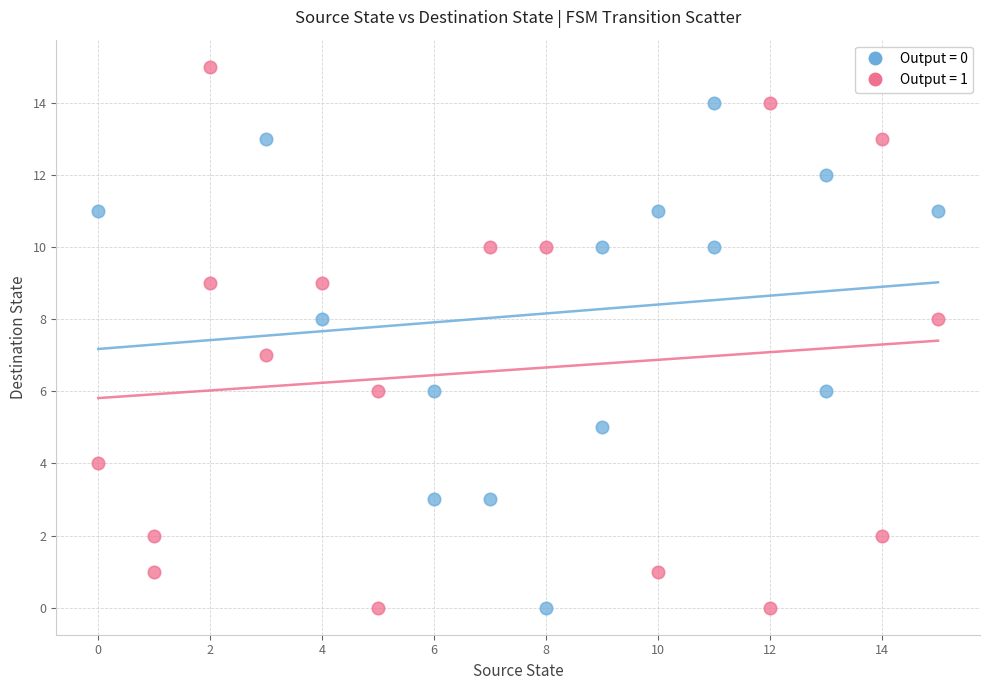

Which series contains the highest Y value?

Output = 1